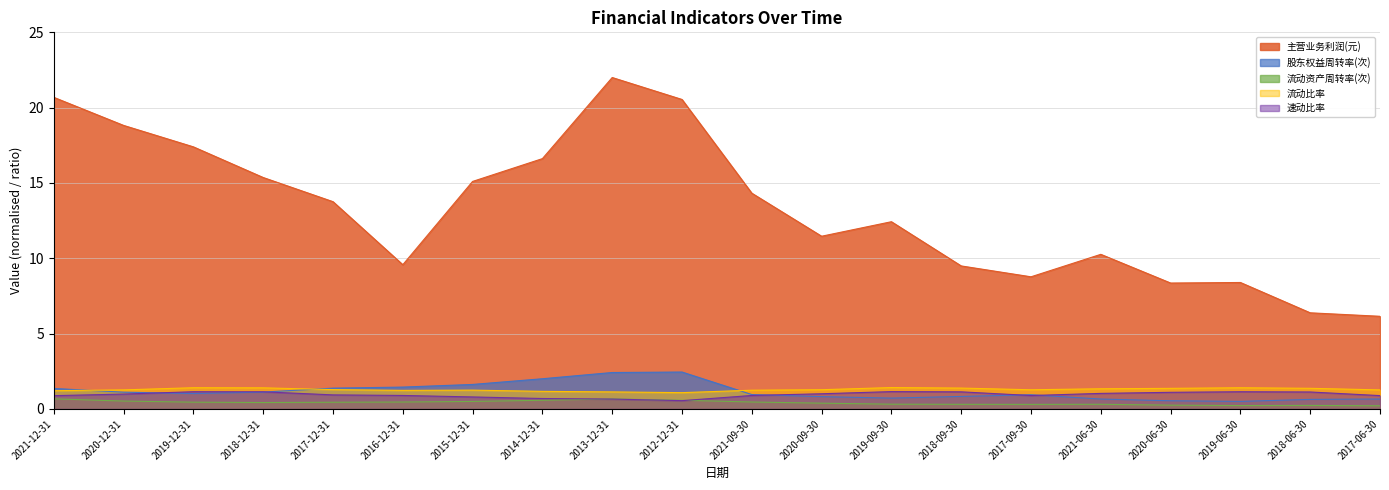

Where is the first local minimum for 股东权益周转率(次)?

2019-12-31